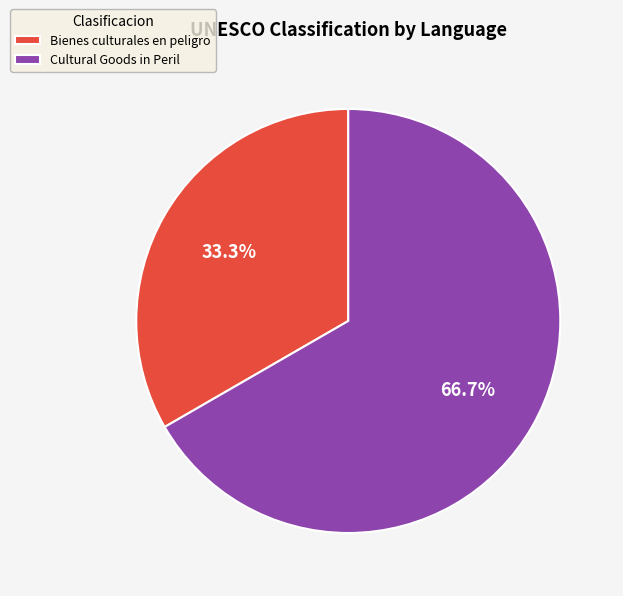

Rank the categories by value from lowest to highest.

Bienes culturales en peligro, Cultural Goods in Peril